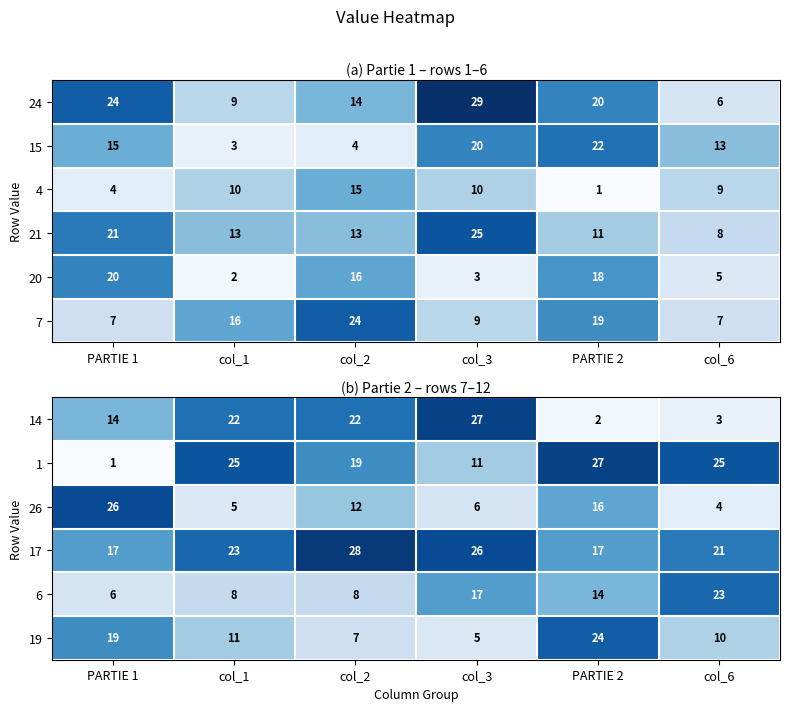

At which label does 15 reach its minimum?

col_1